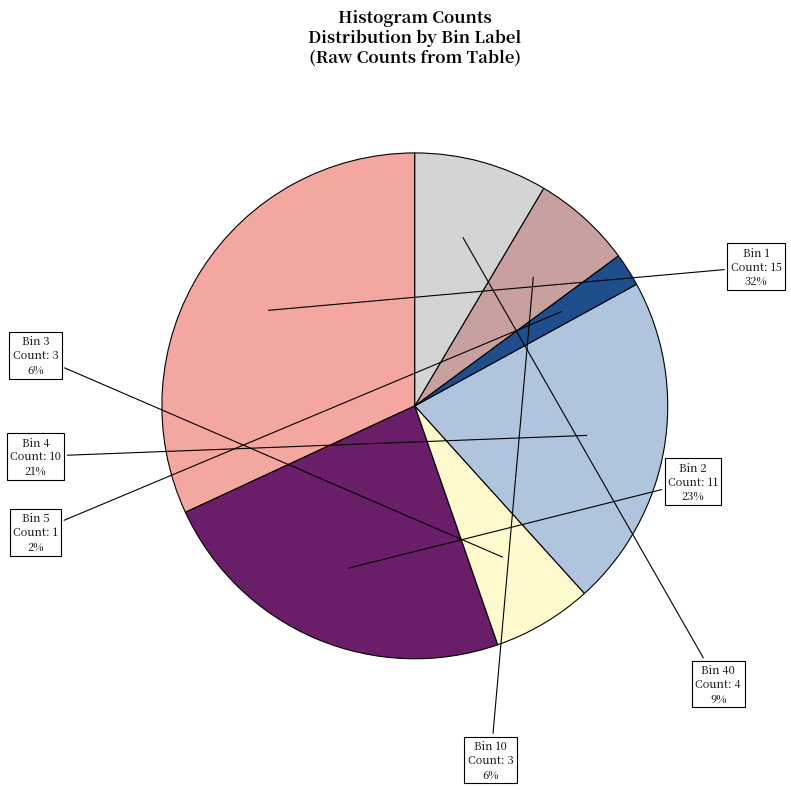

How many segments does this pie chart have?

7